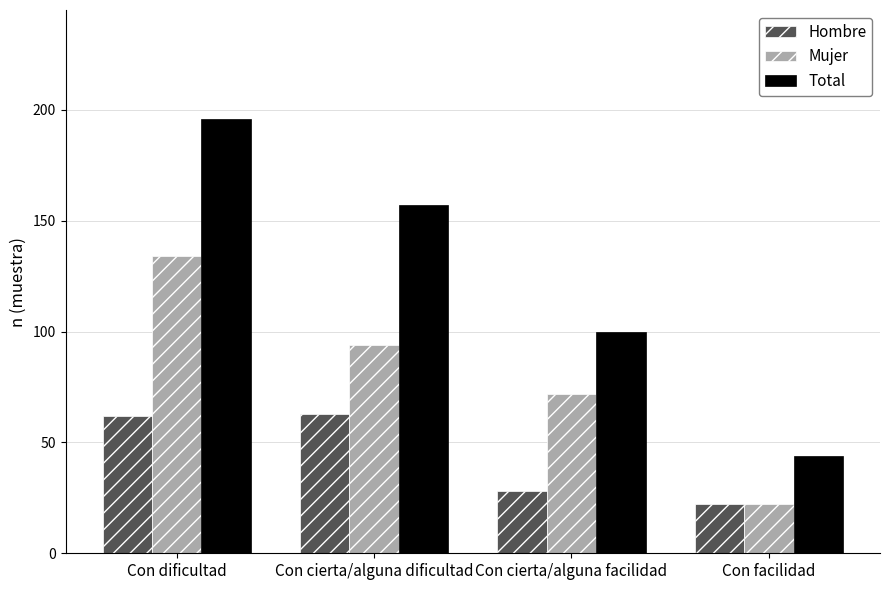

At which label is Mujer closest to 78?

Con cierta/alguna facilidad